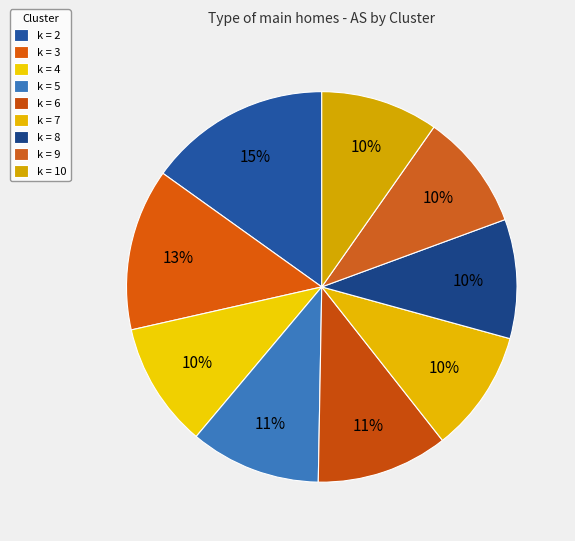

True or false: k = 9 accounts for 10% of the total.

True